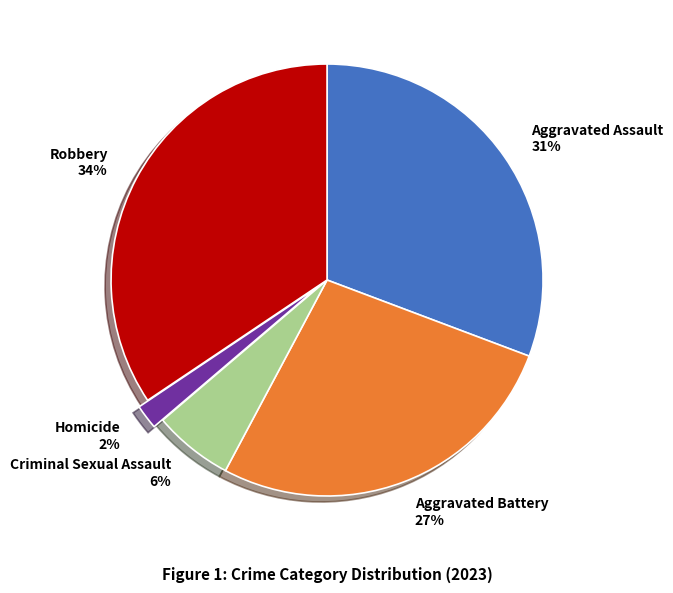

Is it true that Criminal Sexual Assault is 6% of the pie?

True